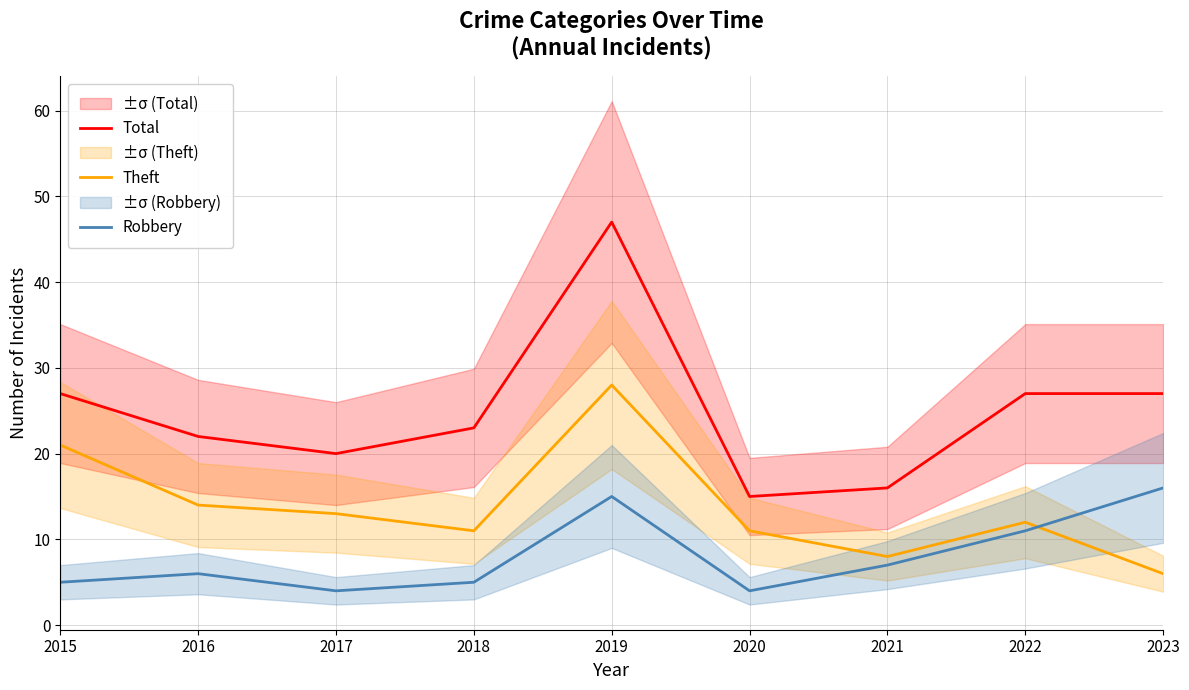

Reading left to right, what are all the values shown in this chart?

Total: 27	22	20	23	47	15	16	27	27
Theft: 21	14	13	11	28	11	8	12	6
Robbery: 5	6	4	5	15	4	7	11	16